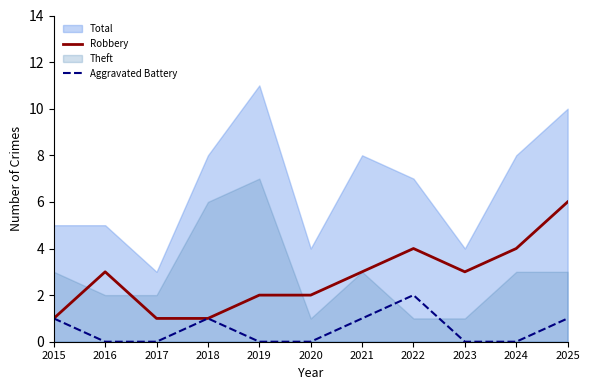

True or false: Robbery has a value of 3 at 2020.

False